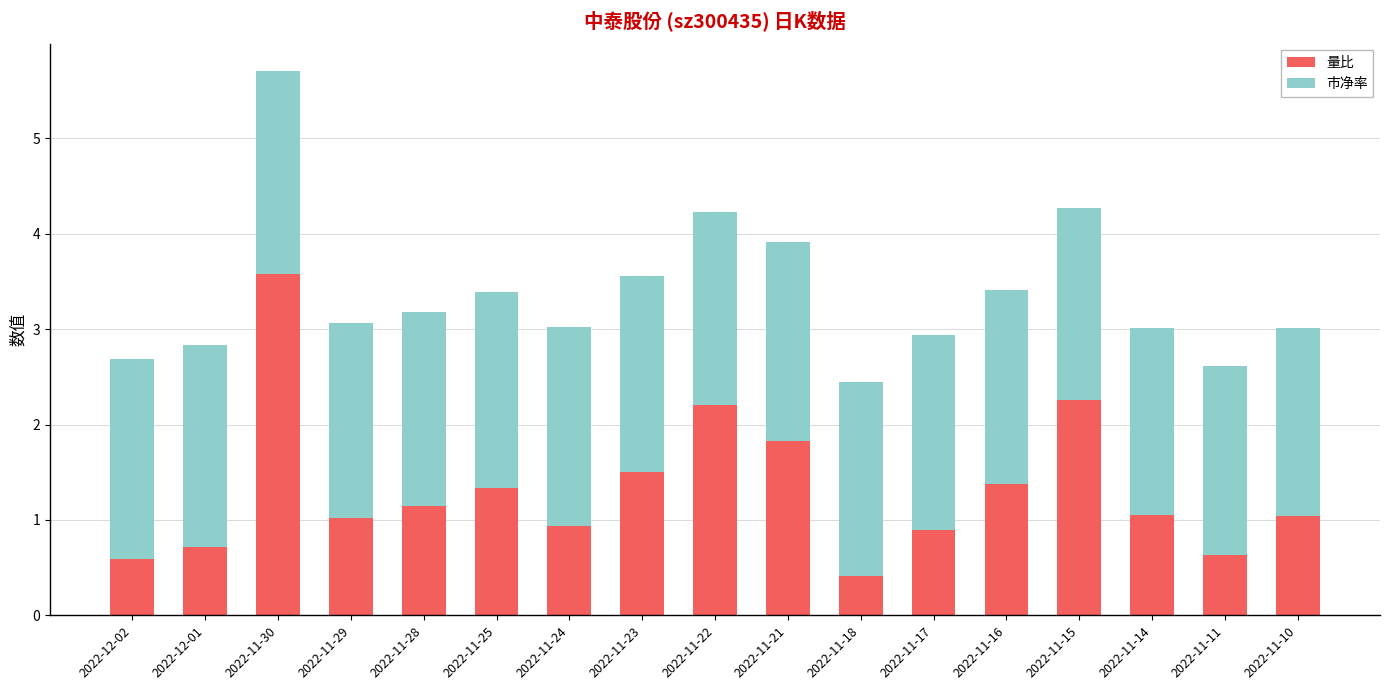

How many series are shown in this chart?

2